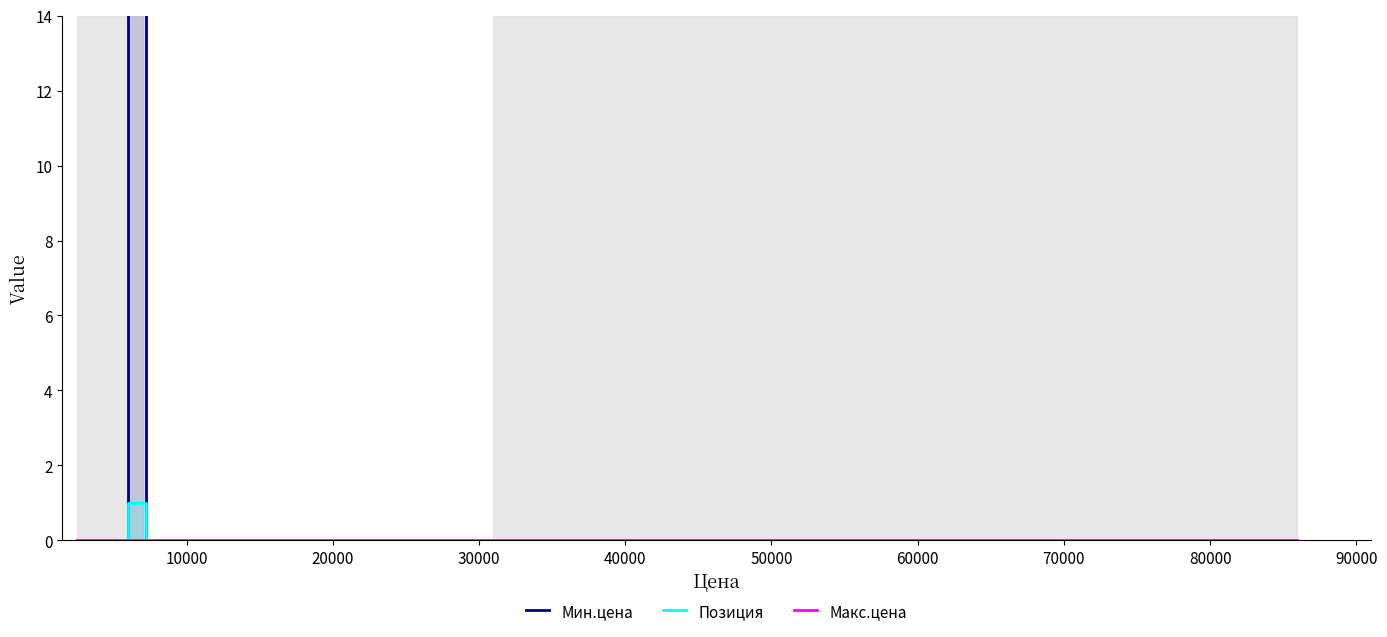

The value of Макс.цена at 20000 is 0. True or false?

True